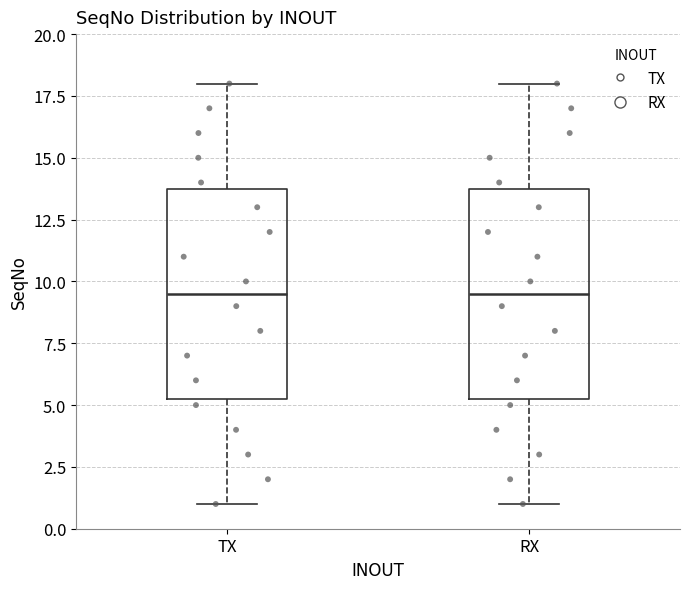

Reading left to right, transcribe this box plot: for each box, give where its median line is, the range the box spans, and where its two whiskers end, as read against the y-axis. The values are not printed on the chart, so give them approximately, as read against the axis.

TX: median 9.5, box 5.5 to 14.0, whiskers 1.0 to 18.0
RX: median 9.5, box 5.5 to 14.0, whiskers 1.0 to 18.0